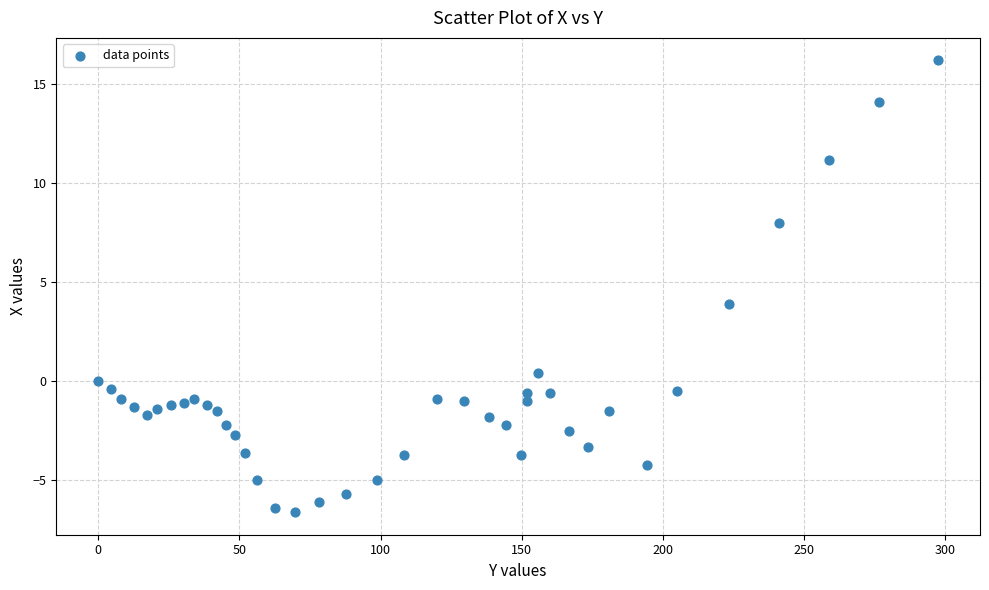

What is the range of X values (max minus min)?

297.5